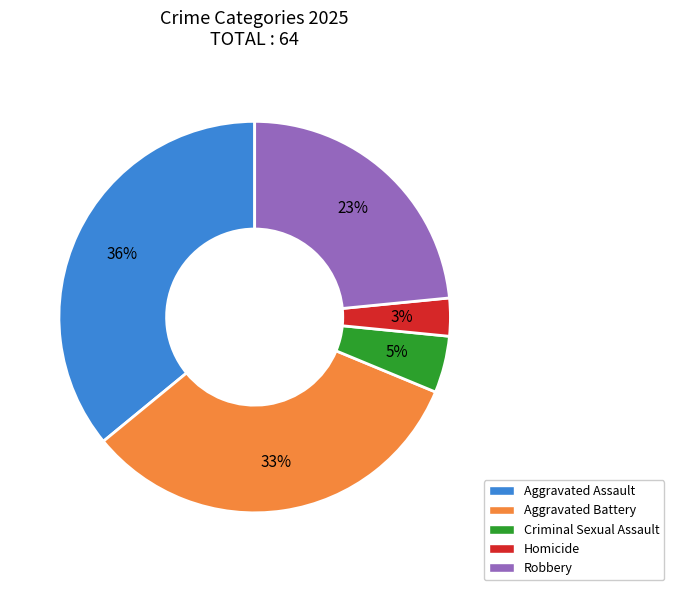

Does Robbery represent more than half of the total?

No